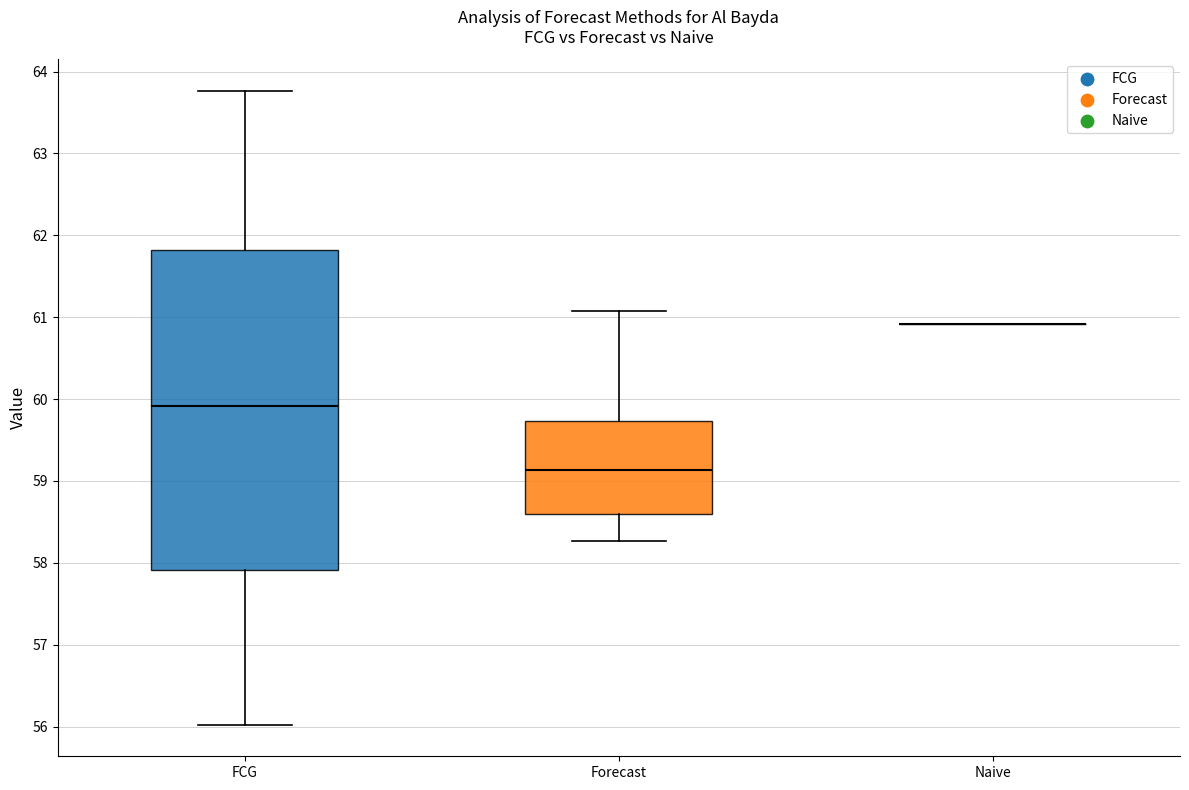

Reading left to right, transcribe this box plot: for each box, give where its median line is, the range the box spans, and where its two whiskers end, as read against the y-axis. The values are not printed on the chart, so give them approximately, as read against the axis.

FCG: median 59.9, box 57.9 to 61.8, whiskers 56.0 to 63.8
Forecast: median 59.1, box 58.6 to 59.7, whiskers 58.3 to 61.1
Naive: box collapsed to a line at 60.9, whiskers 60.9 to 60.9